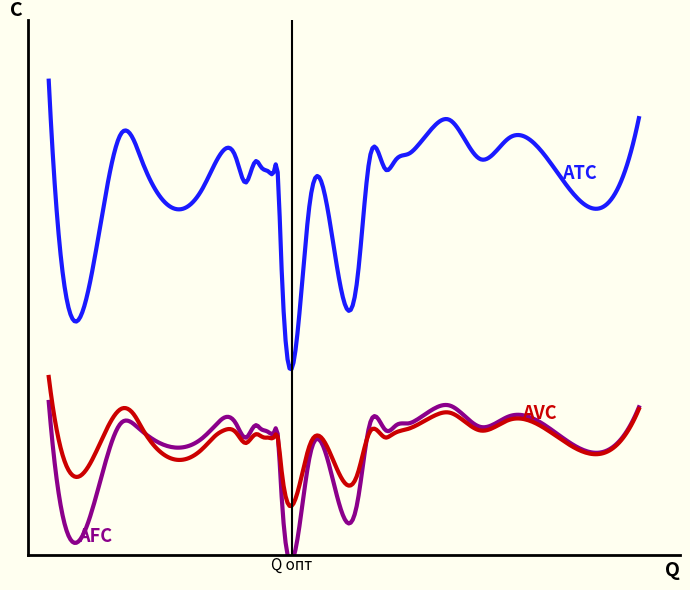

At which category does AVC reach its first local valley?

183